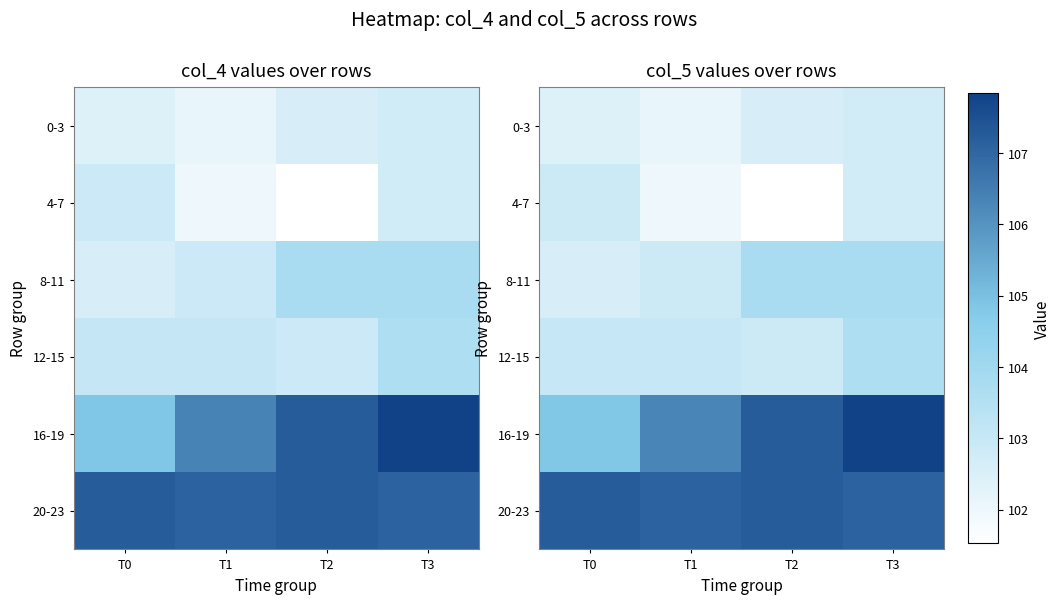

At which label is 16-19 closest to 106?

T1